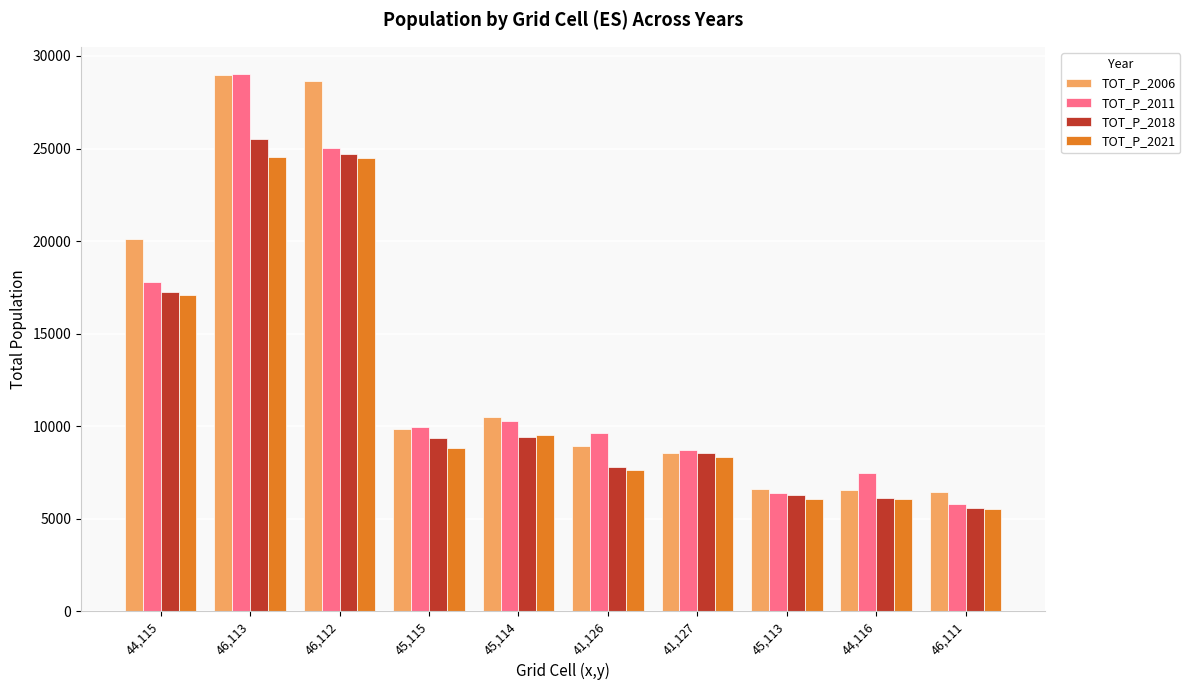

Is the value of TOT_P_2021 at 46,111 greater than the value of TOT_P_2018 at 45,114?

No